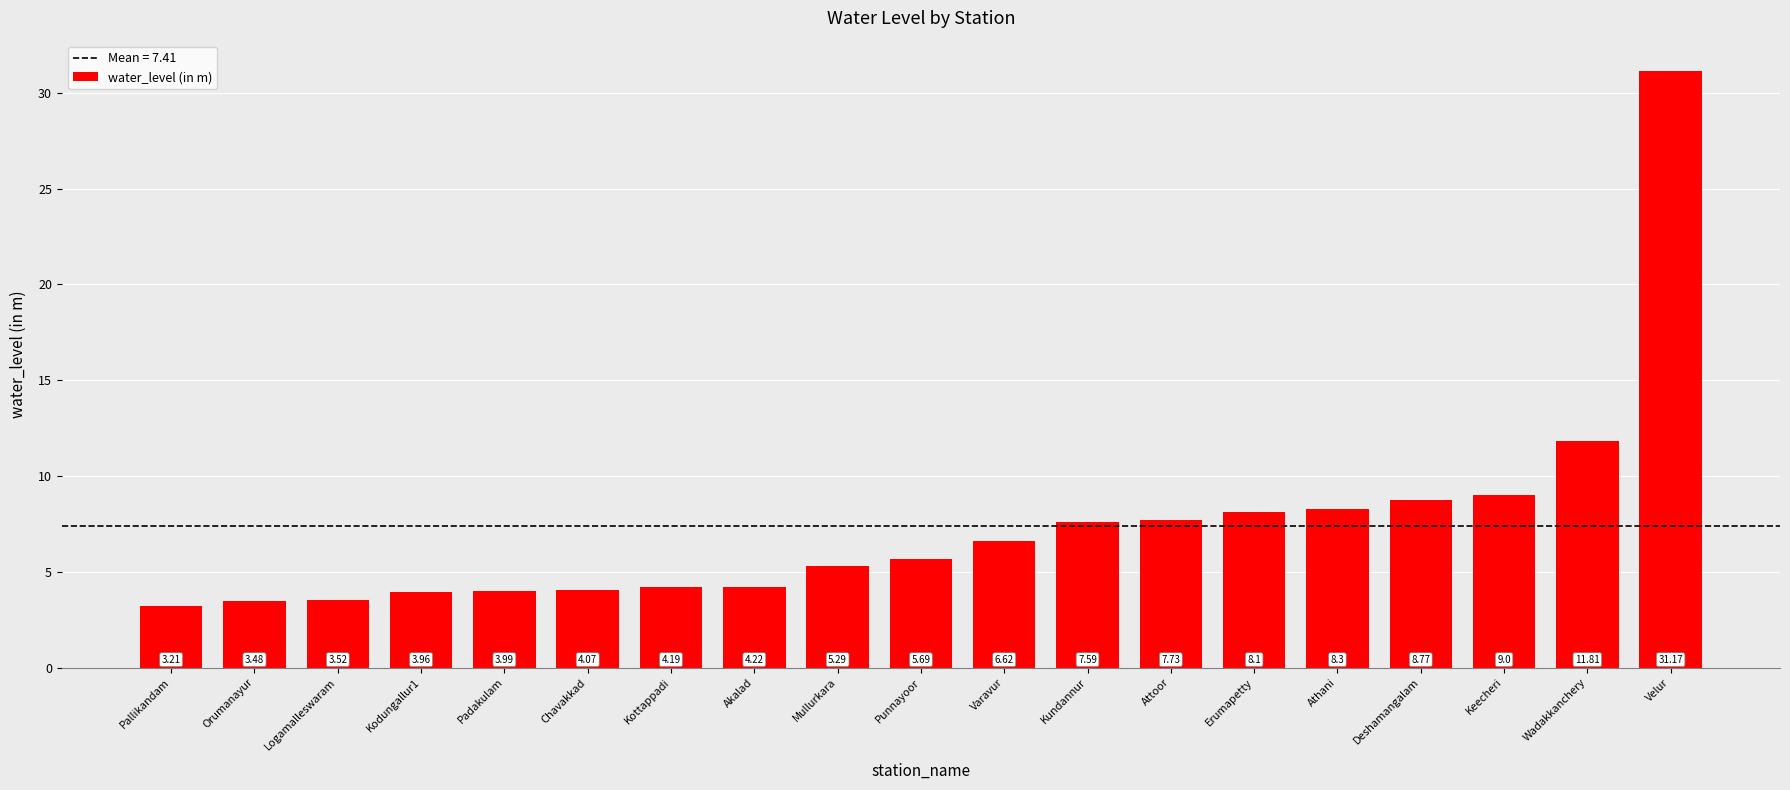

What is the label of the 3rd bar from the right?

Keecheri